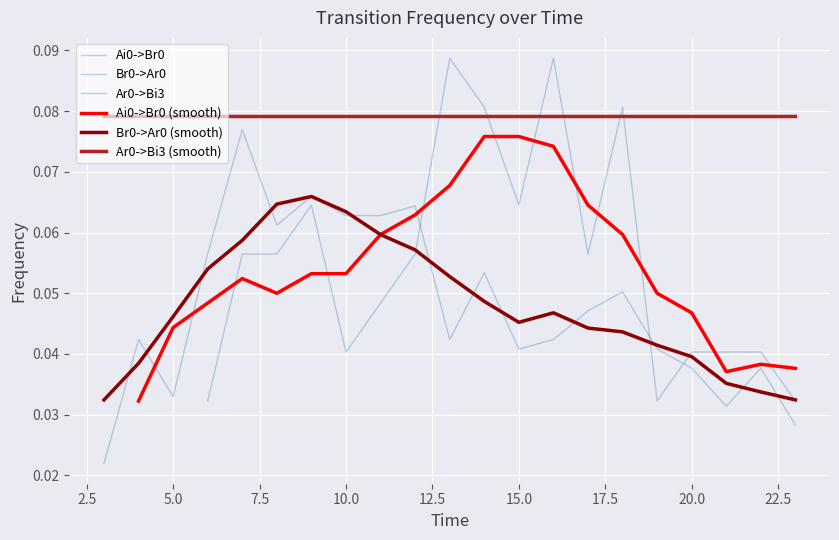

True or false: Ai0->Br0 (smooth) and Ai0->Br0 cross at least once.

True